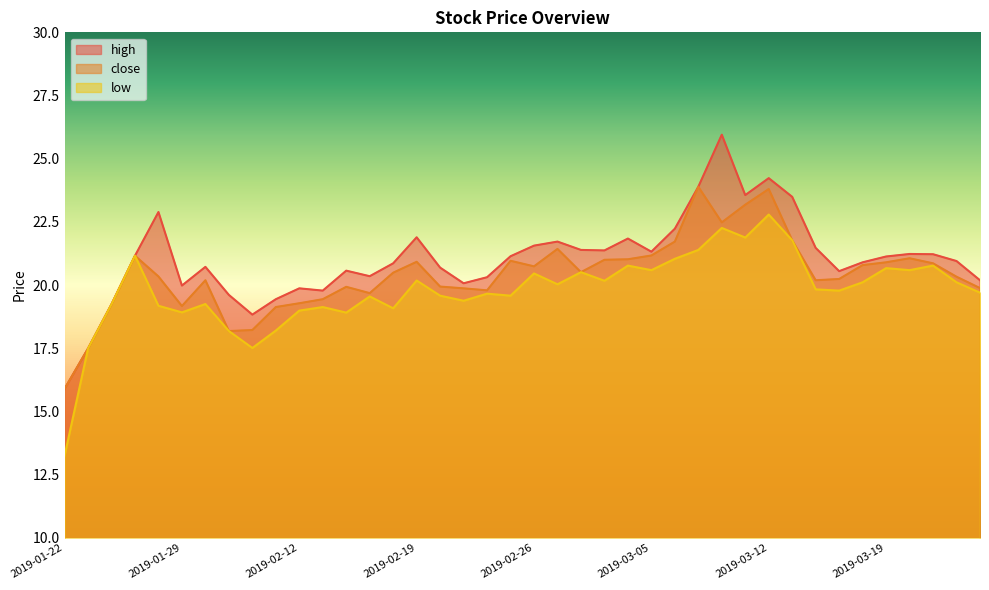

At 2019-03-13, list the series in order from smallest to largest.

close, low, high